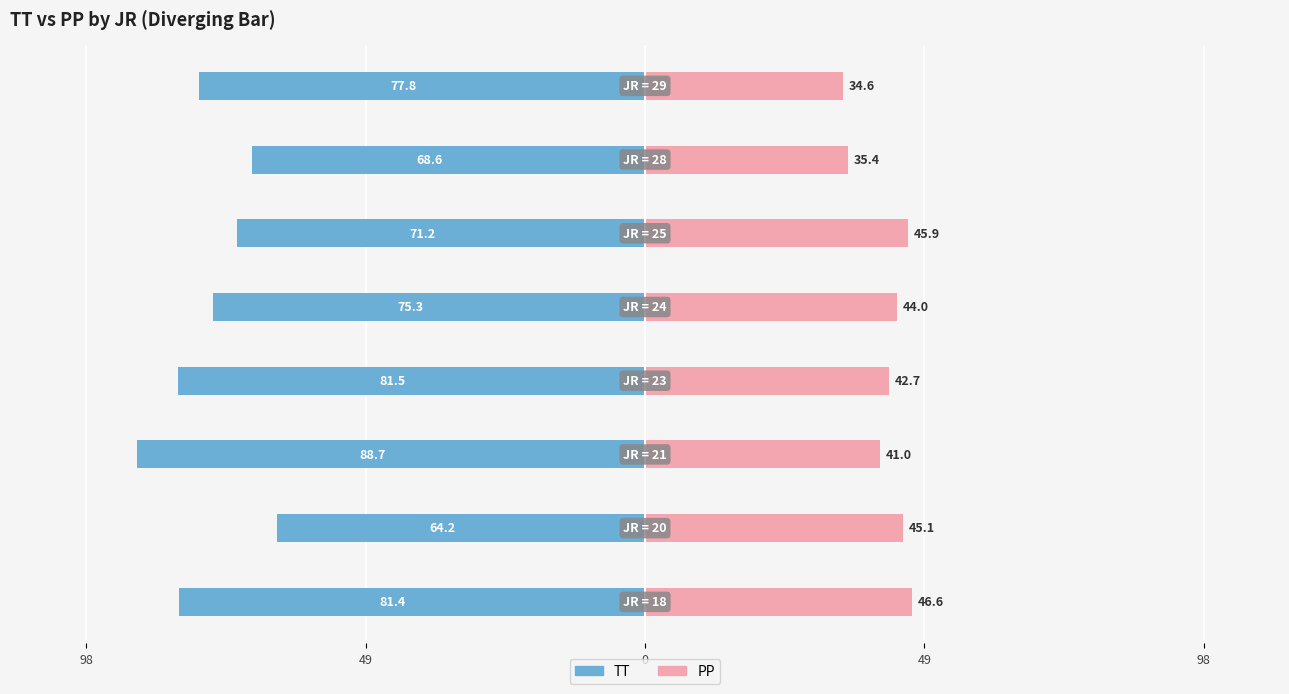

What is the difference between the maximum and minimum values in the TT series?

24.5